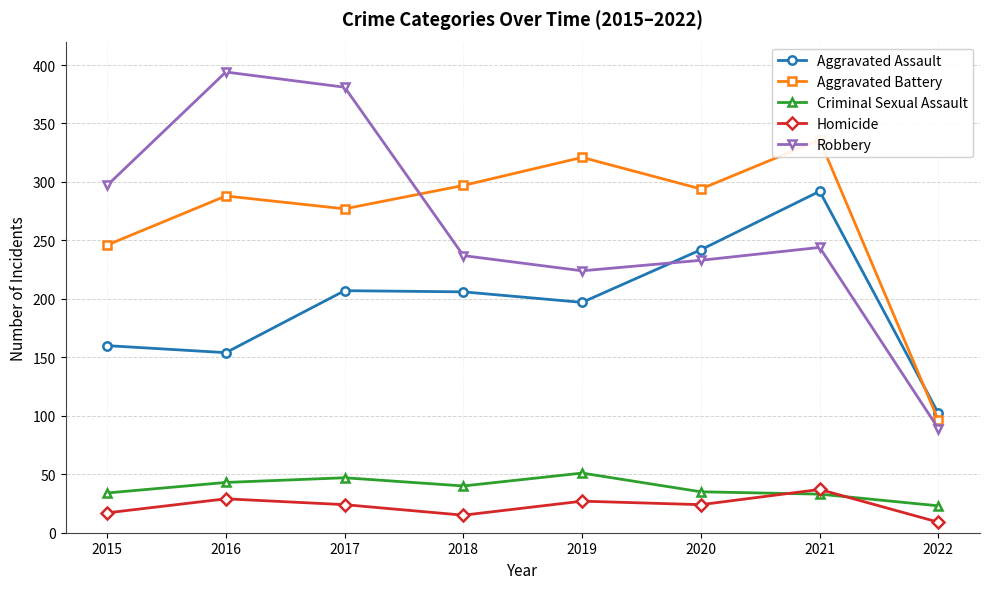

Which series has the largest range (max minus min)?

Robbery